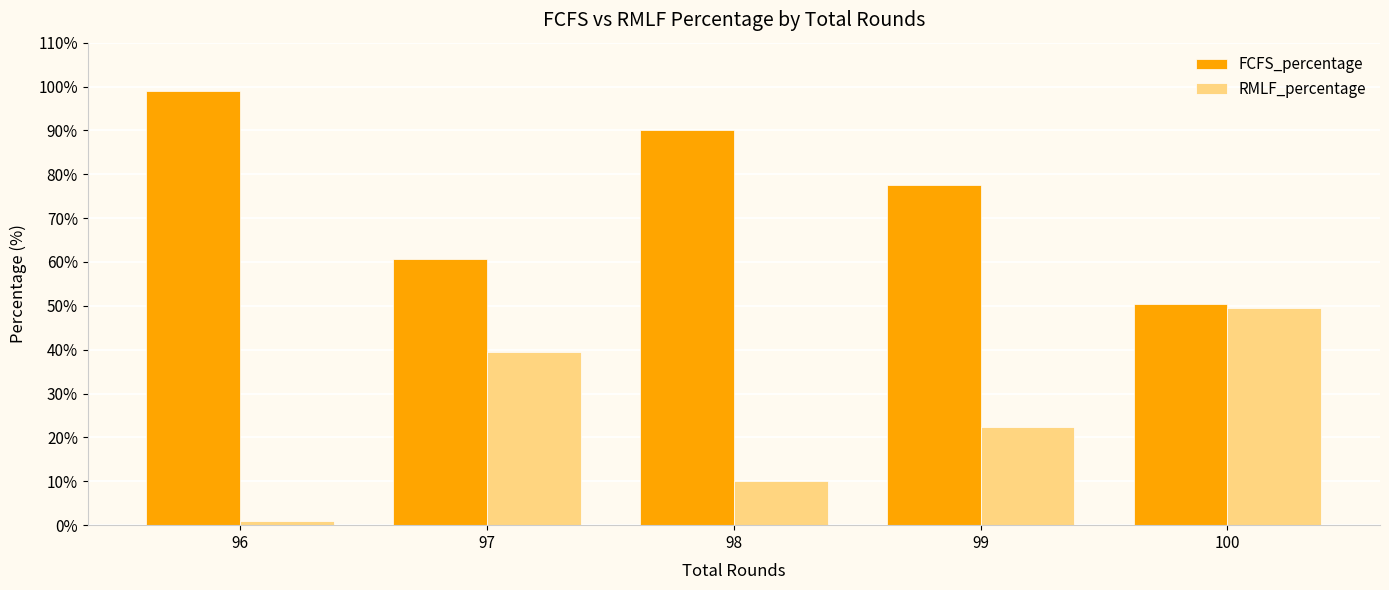

Is the value of RMLF_percentage at 97 greater than the value of FCFS_percentage at 97?

No